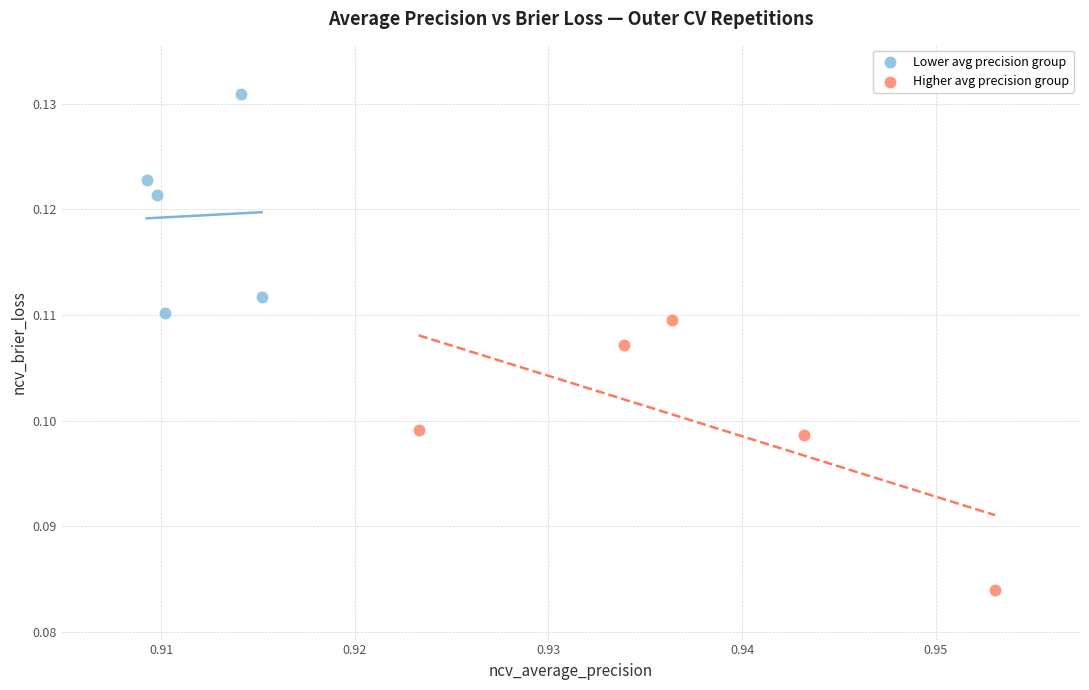

Which series contains the highest Y value?

Lower avg precision group